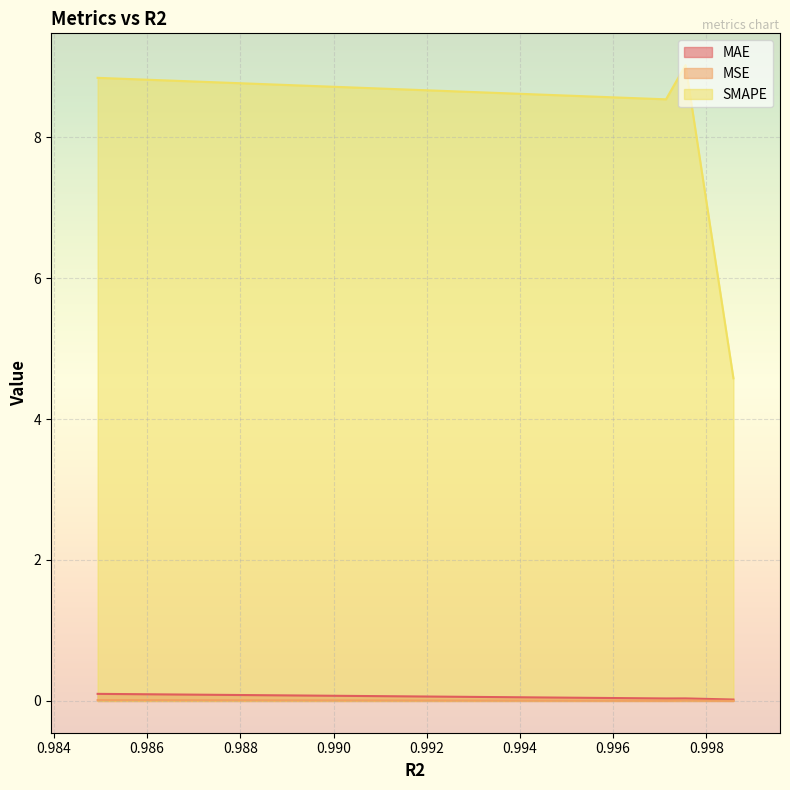

Which has a higher value, 1 or 3?

3